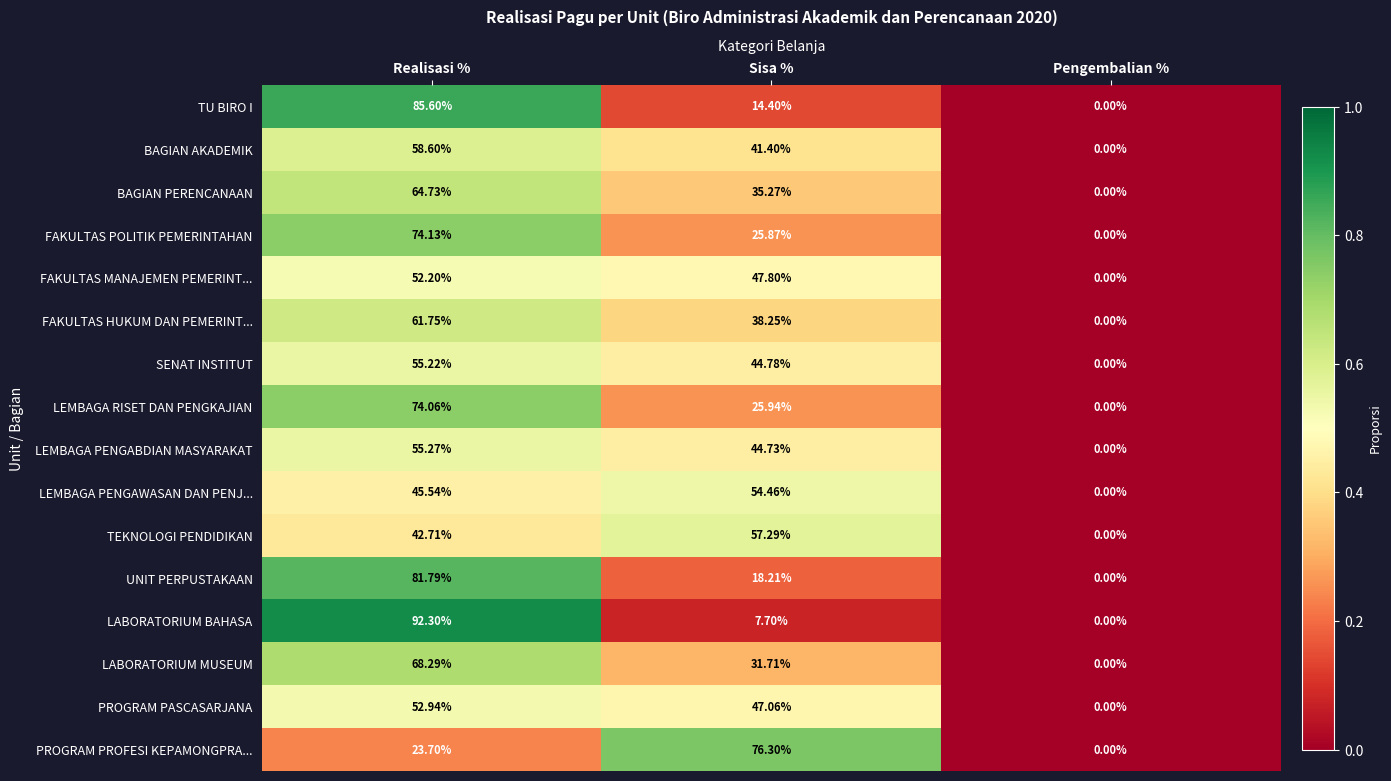

Which label corresponds to the largest value in the chart?

Realisasi %